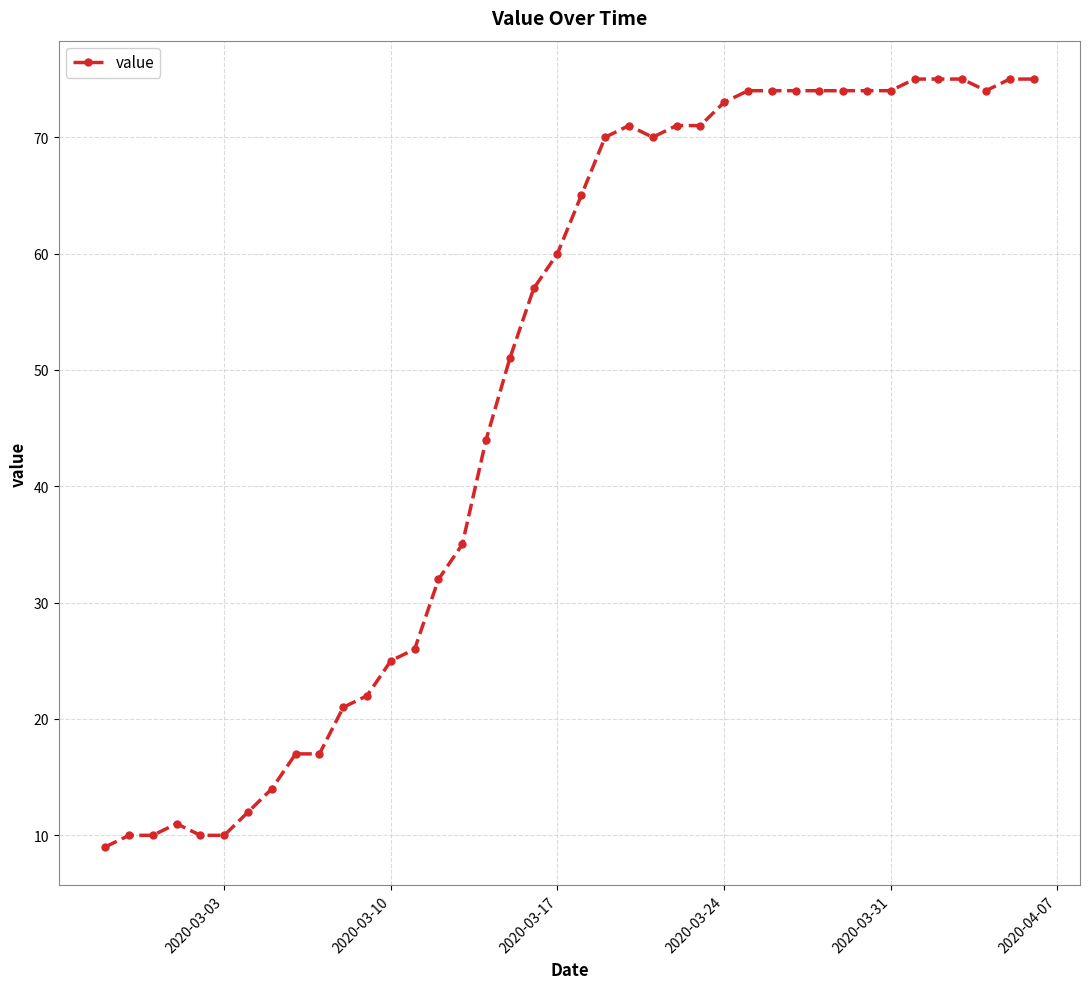

What is the sum of all values?

1951